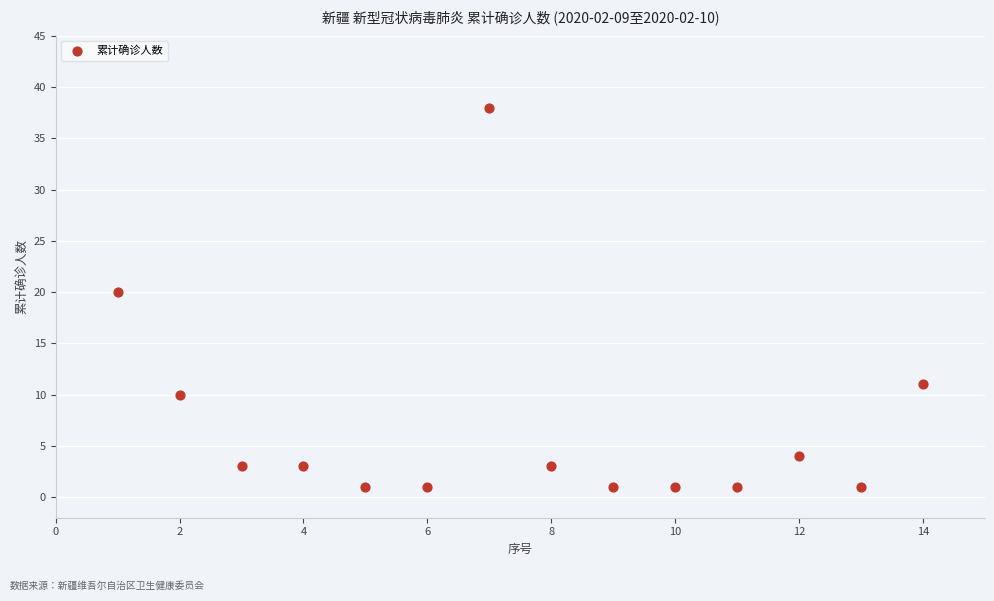

What is the range of X values (max minus min)?

13